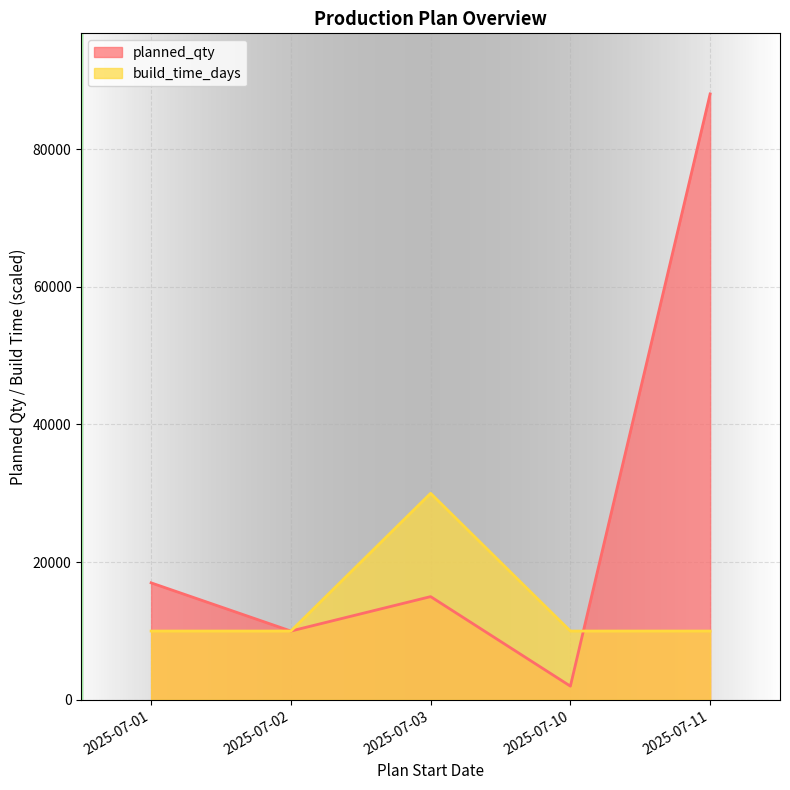

Between 2025-07-01 and 2025-07-11, which series saw the biggest shift?

planned_qty